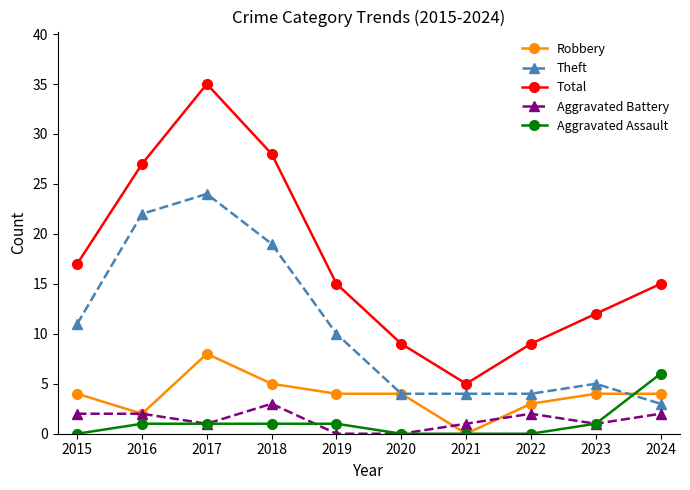

True or false: Robbery has a value of 8 at 2017.

True